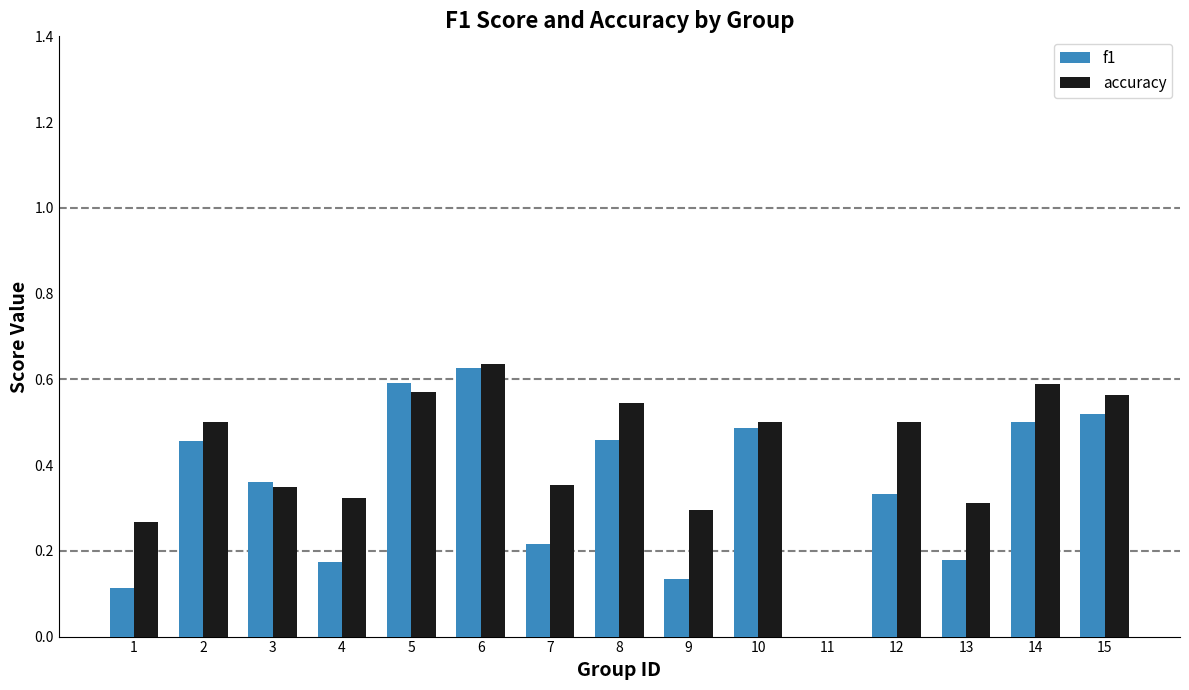

Which series has the widest spread of values?

accuracy